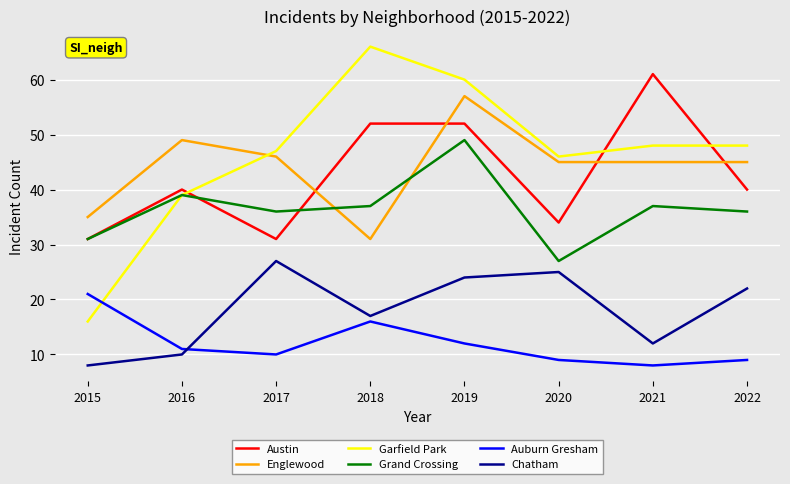

At which category does Austin reach its first local valley?

2017